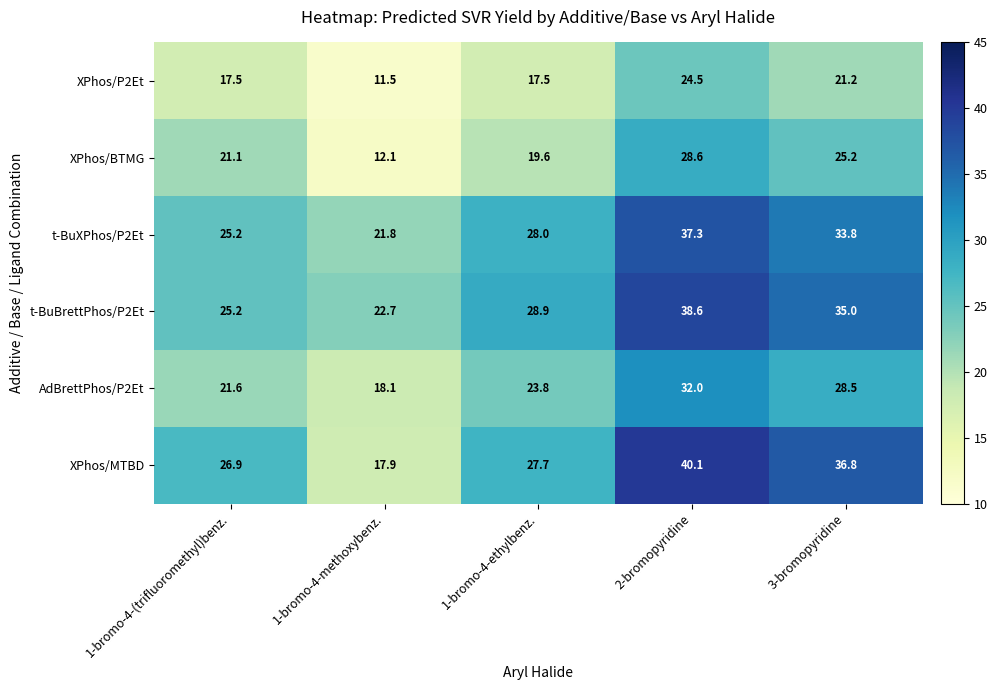

At which label does XPhos/MTBD first exceed 27?

1-bromo-4-ethylbenz.